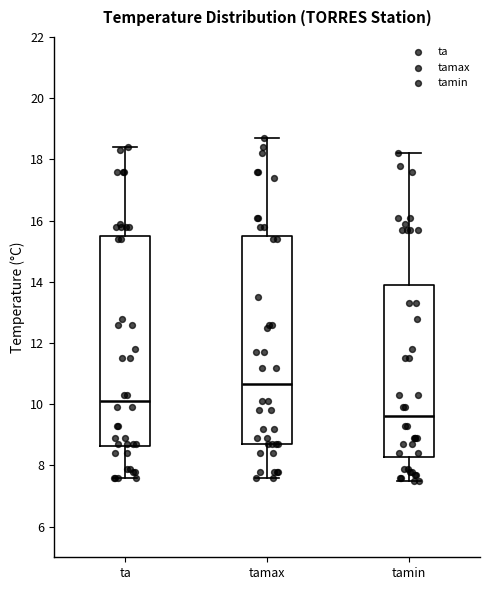

Reading left to right, transcribe this box plot: for each box, give where its median line is, the range the box spans, and where its two whiskers end, as read against the y-axis. The values are not printed on the chart, so give them approximately, as read against the axis.

ta: median 10.2, box 8.6 to 15.6, whiskers 7.6 to 18.4
tamax: median 10.6, box 8.8 to 15.6, whiskers 7.6 to 18.8
tamin: median 9.6, box 8.2 to 14.0, whiskers 7.6 to 18.2